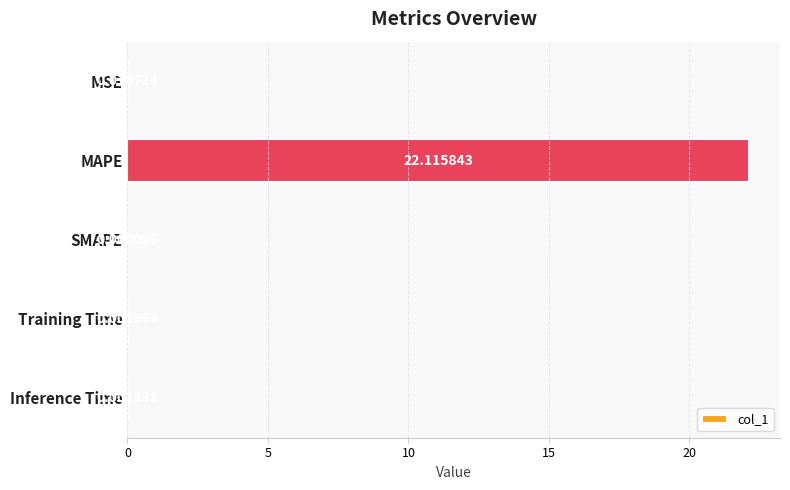

Which has a higher value, Training Time or MSE?

MSE